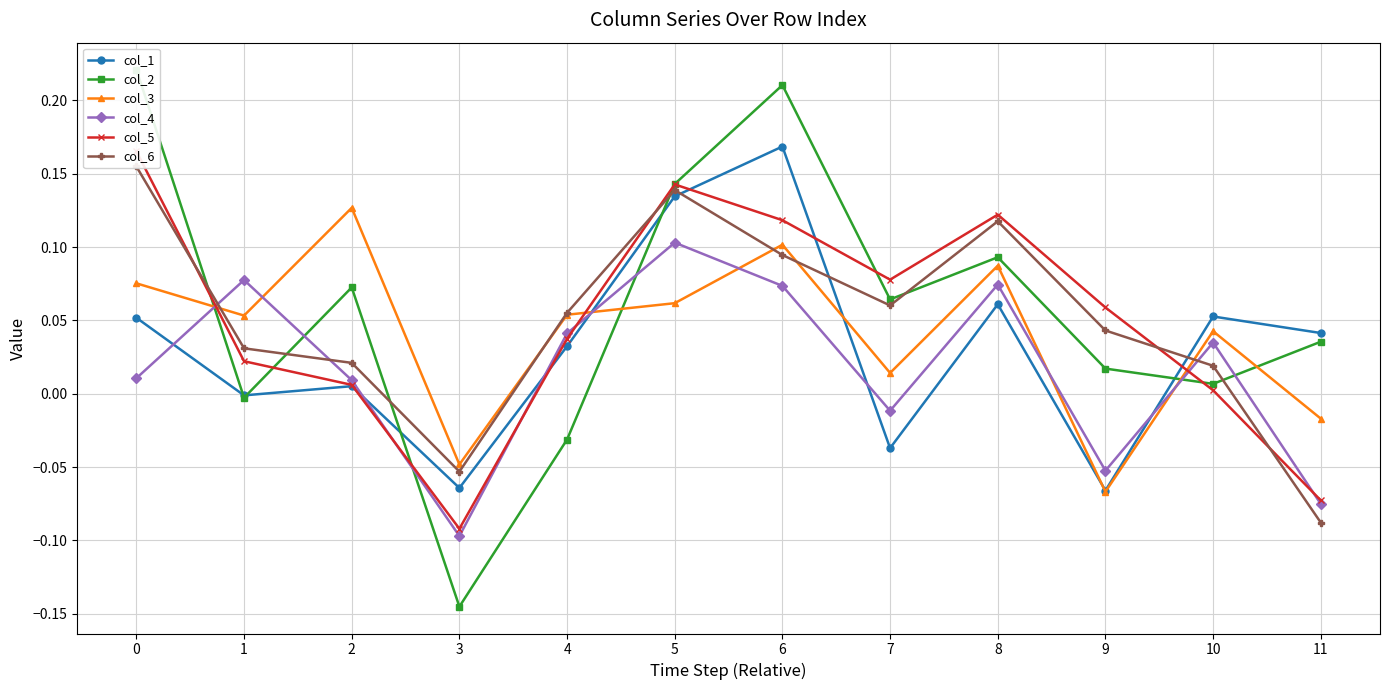

True or false: col_5 has a value of 0.0 at 2.

False